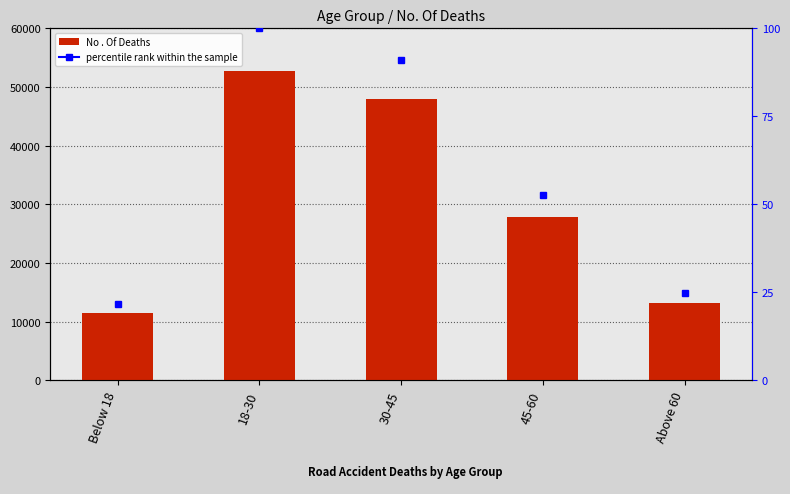

Which has a higher value, 45-60 or 18-30?

18-30